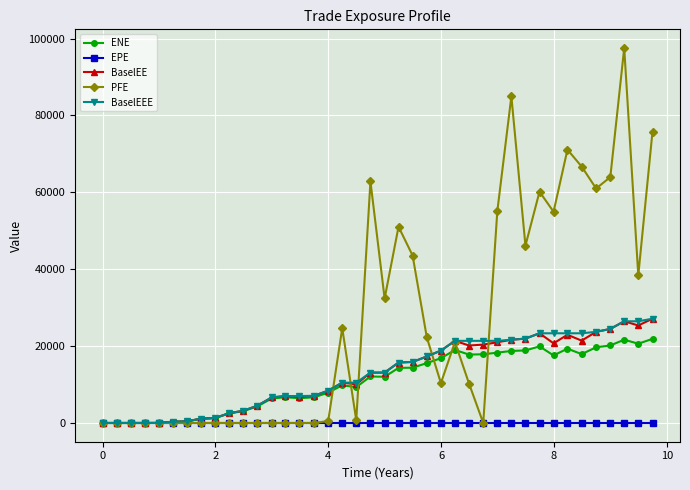

Which series has the largest range (max minus min)?

PFE